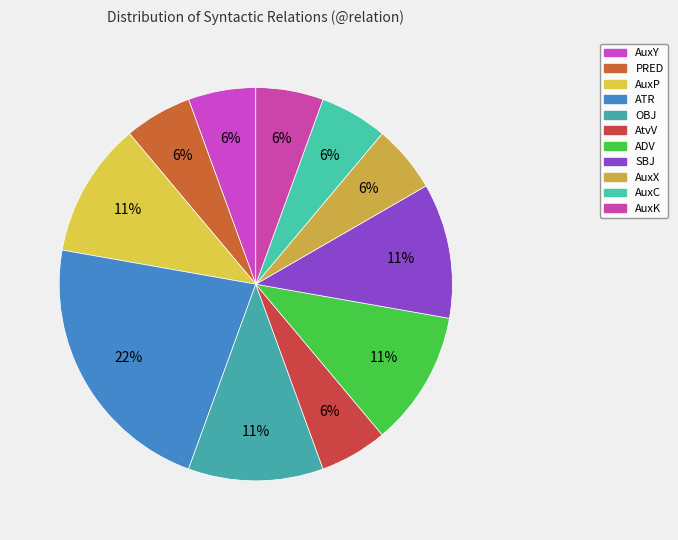

What percentage is NOT represented by SBJ?

88.9%